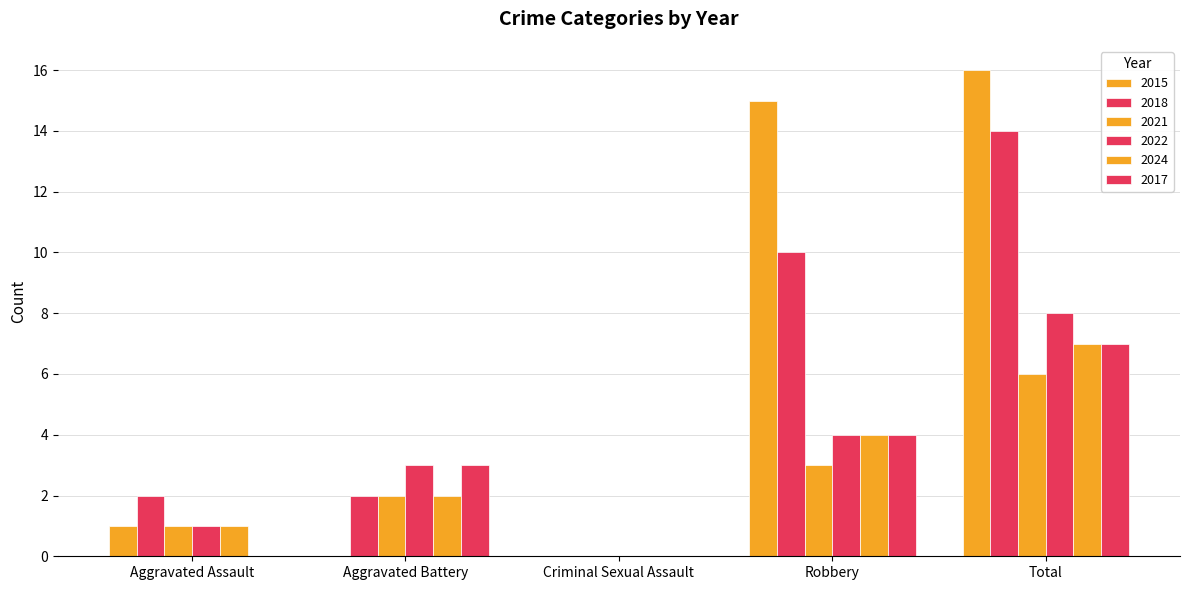

List the series in order of their peak value, lowest first.

2021, 2024, 2017, 2022, 2018, 2015